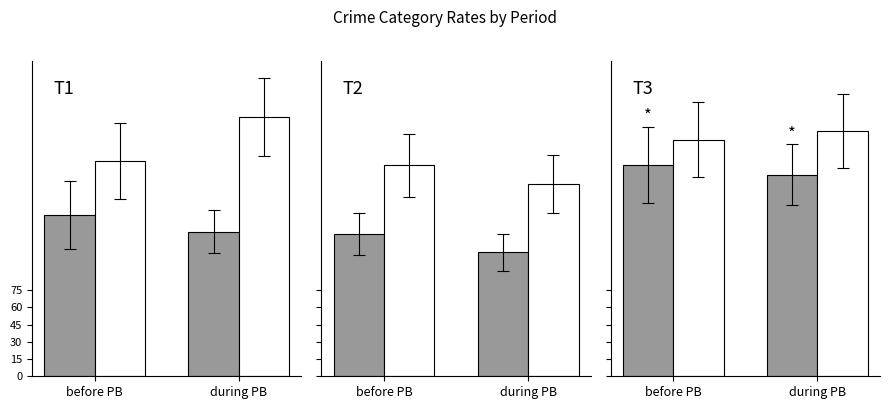

What is the label of the 2nd bar from the right?

before PB